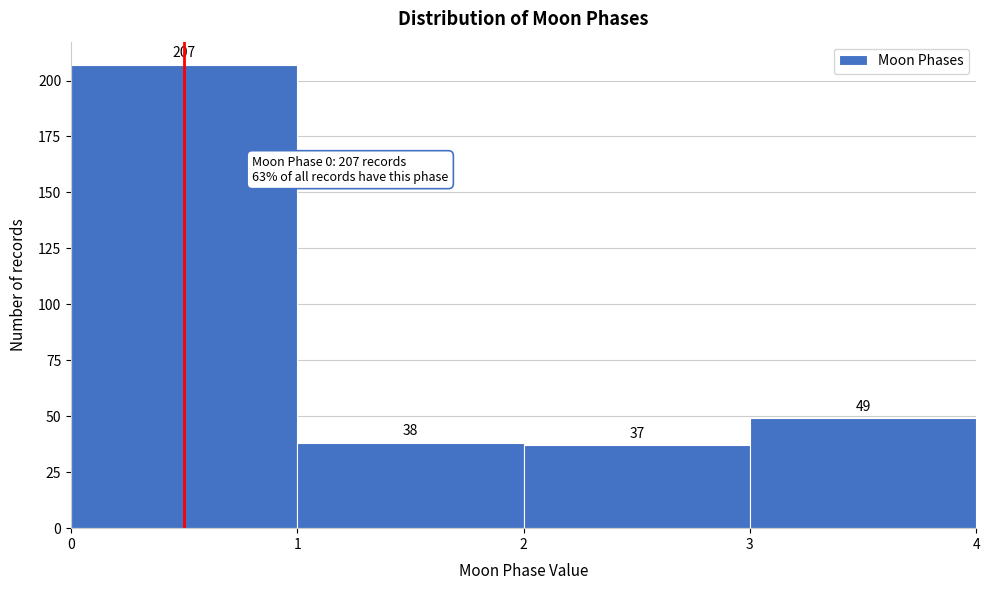

Reading left to right, list every bar in this chart as the range it spans on the x-axis followed by its height.

0 to 1: 207
1 to 2: 38
2 to 3: 37
3 to 4: 49